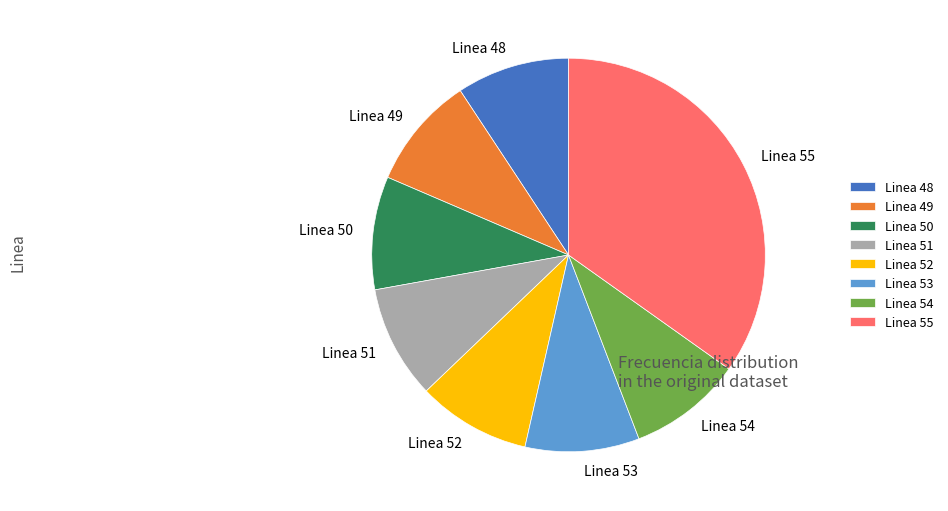

Which category has the biggest portion of the pie?

Linea 55